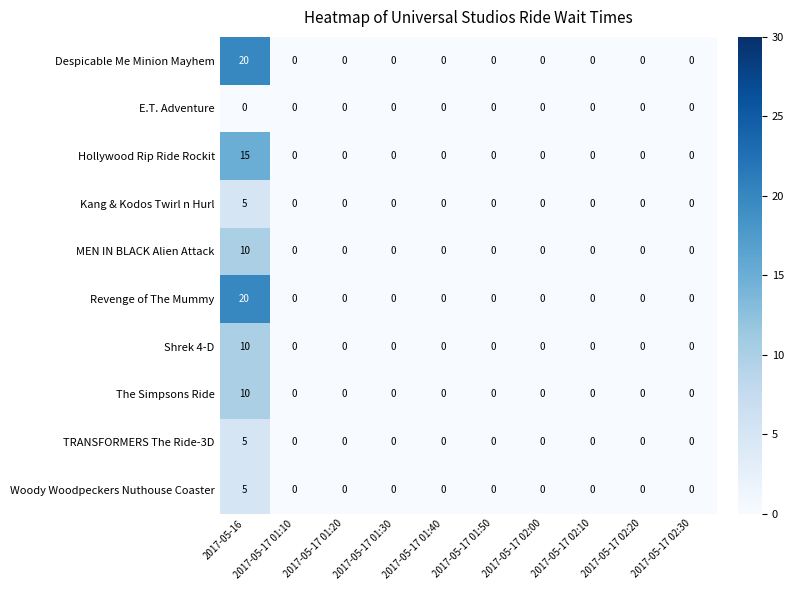

What is the difference between the The Simpsons Ride values at 2017-05-17 01:10 and 2017-05-16?

10